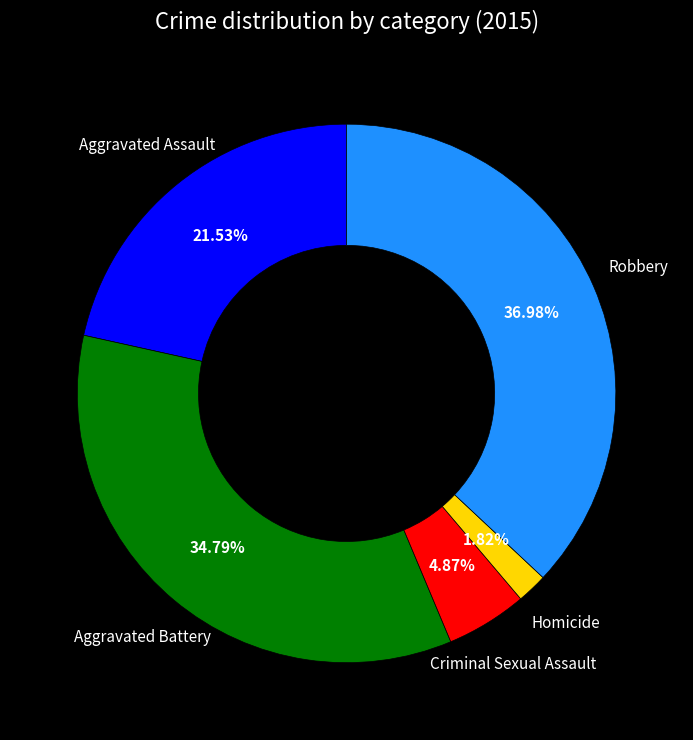

What percentage is the Criminal Sexual Assault slice, to the nearest percent?

5%